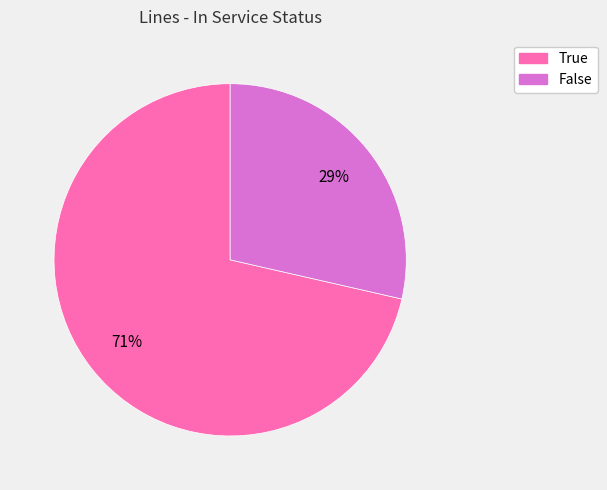

True or false: True accounts for 71% of the total.

True